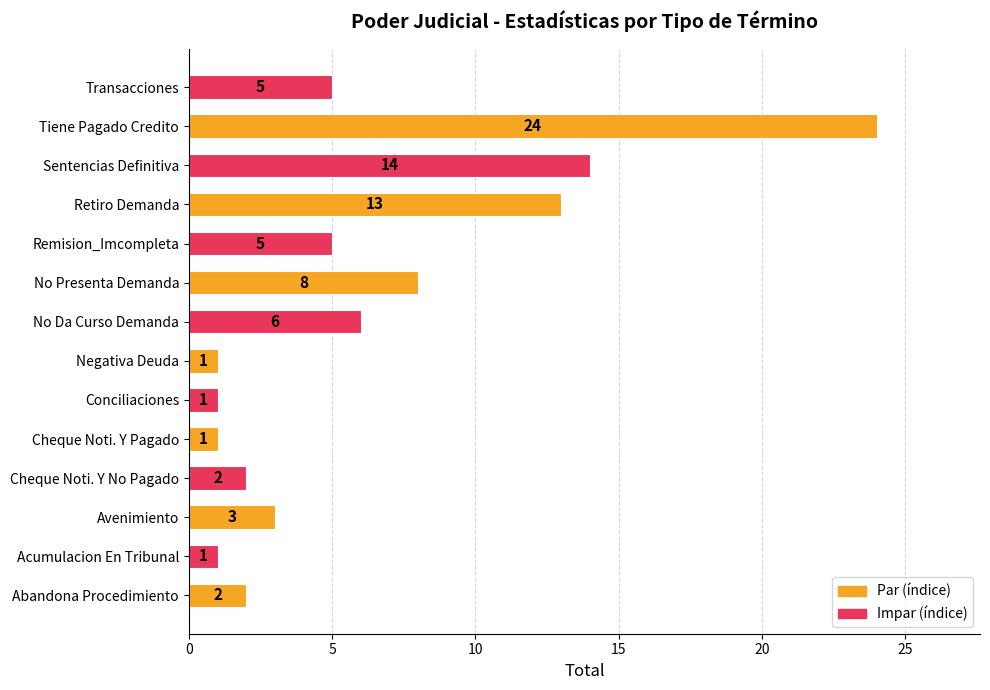

What is the maximum value shown in the chart?

24